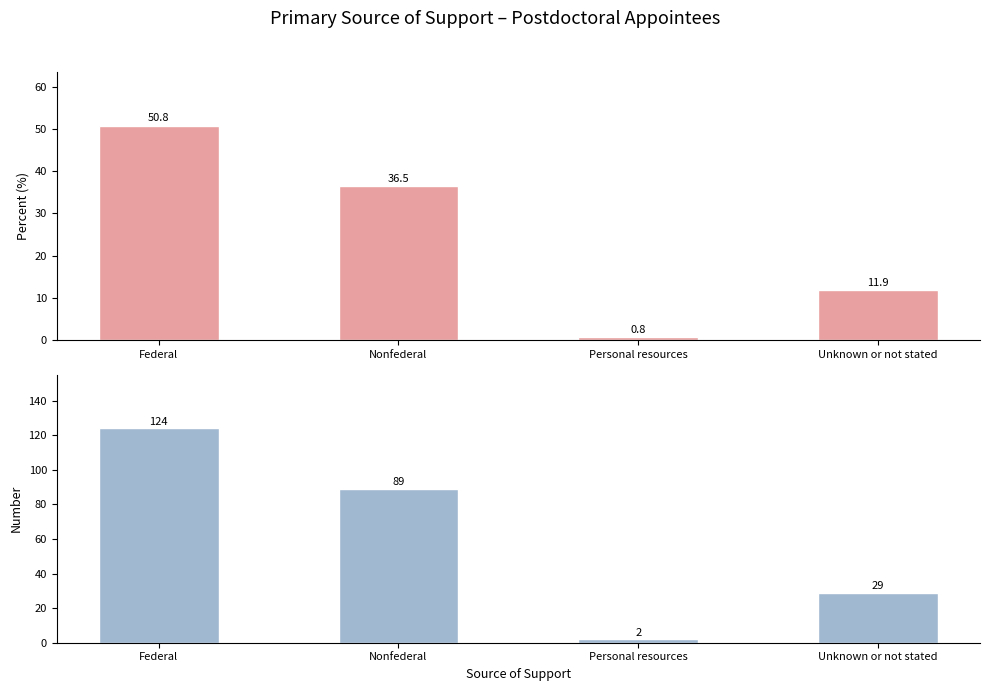

What position from the right is Federal?

4